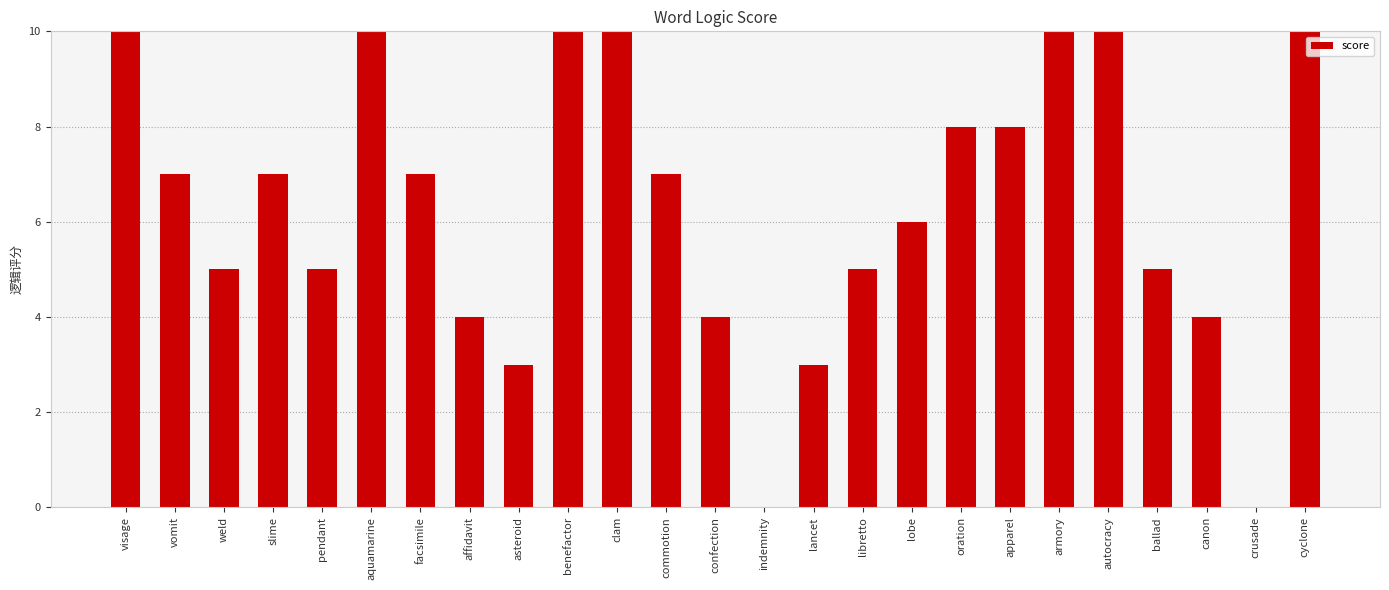

Is it true that the value at asteroid is 4?

False